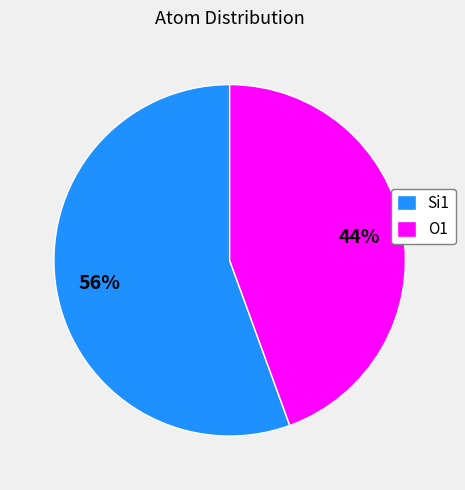

Rank the categories by value from highest to lowest.

Si1, O1